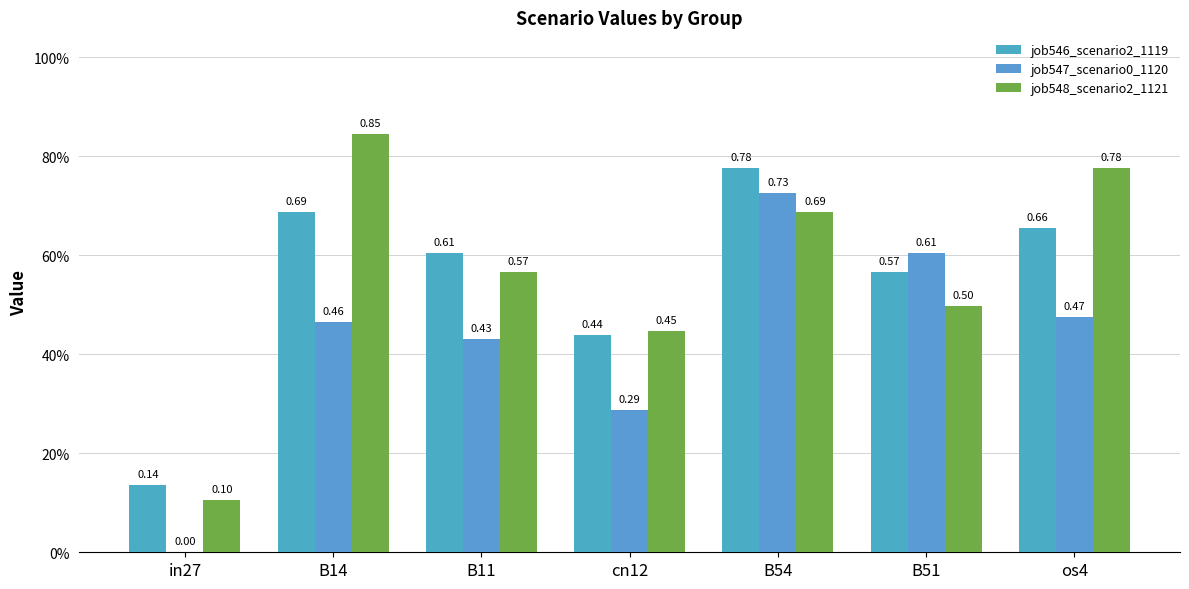

Which series has the largest range (max minus min)?

job548_scenario2_1121